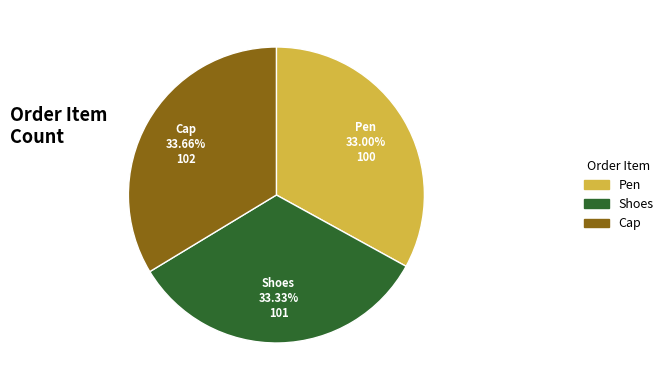

Does Pen represent more than half of the total?

No